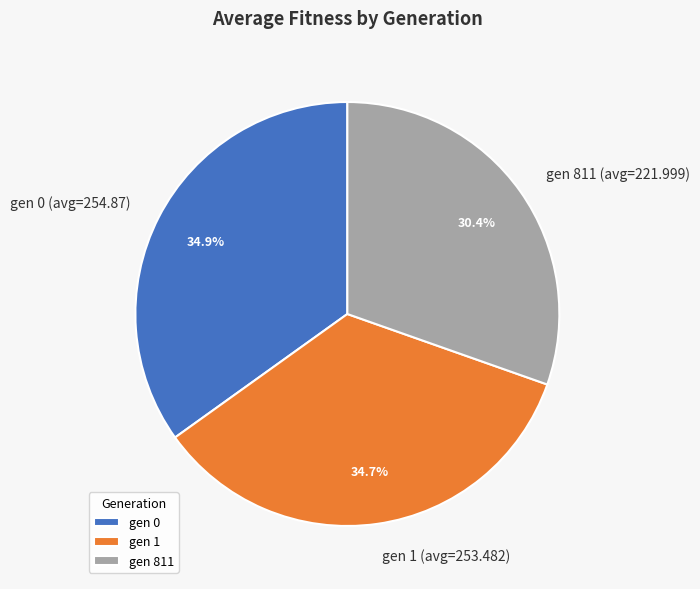

Count the number of slices in the pie.

3